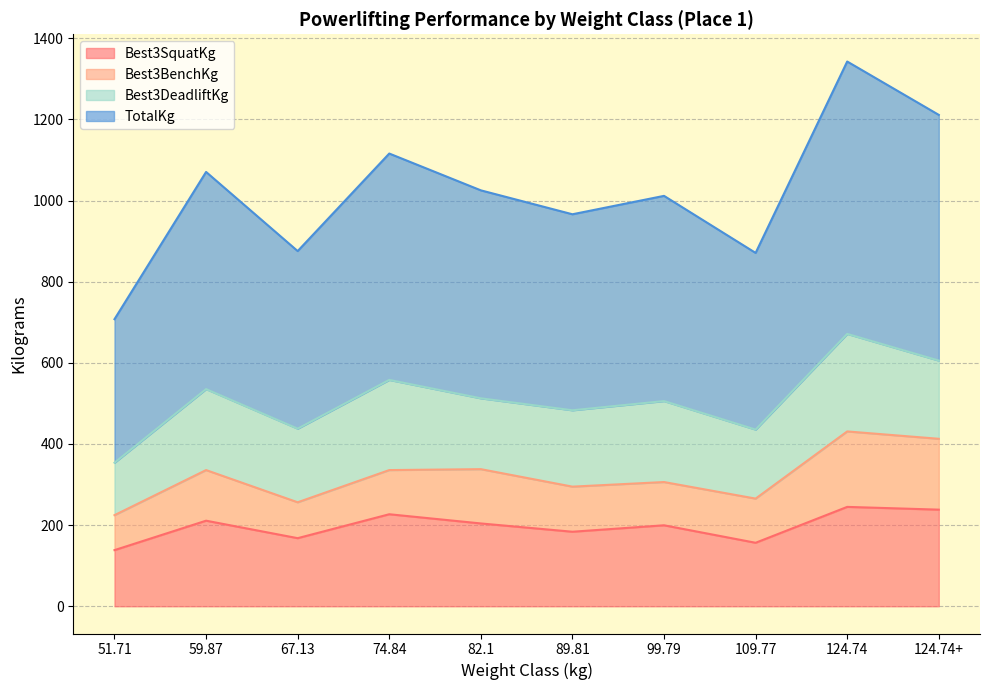

Which series has the widest spread of values?

TotalKg